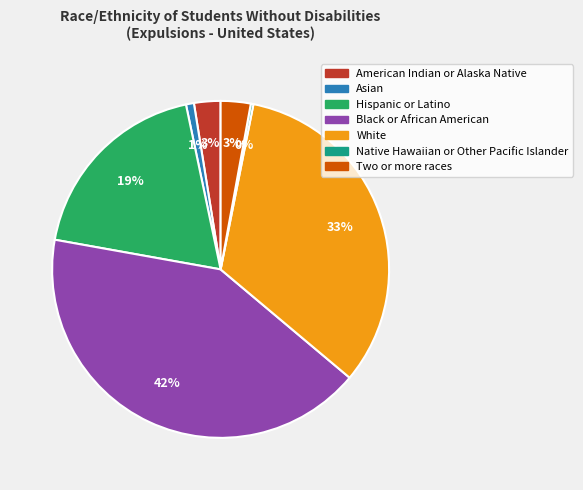

Combined, do Asian and White account for over 50%?

No